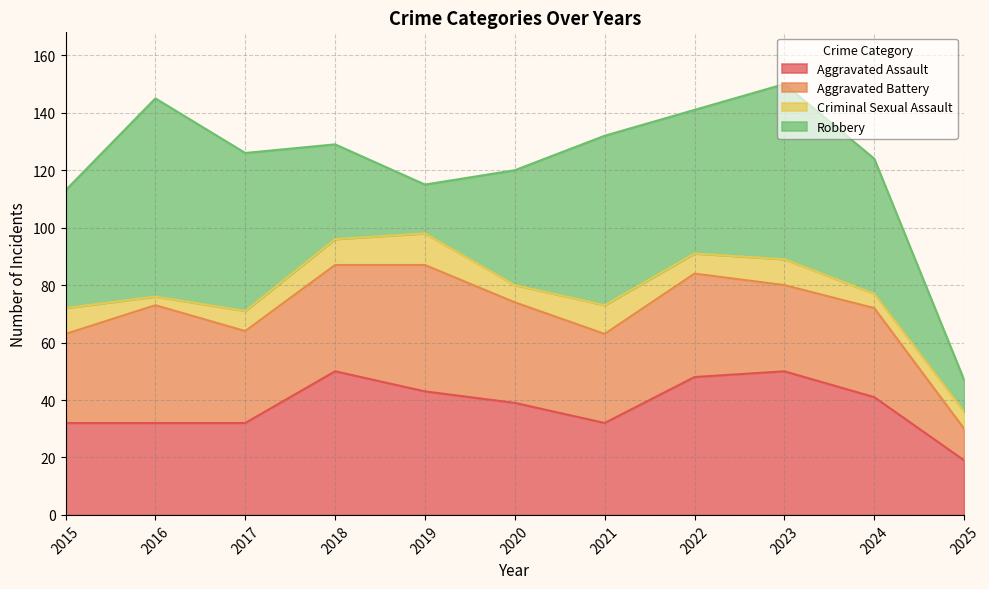

Rank the series at 2021 from highest to lowest value.

Robbery, Aggravated Assault, Aggravated Battery, Criminal Sexual Assault